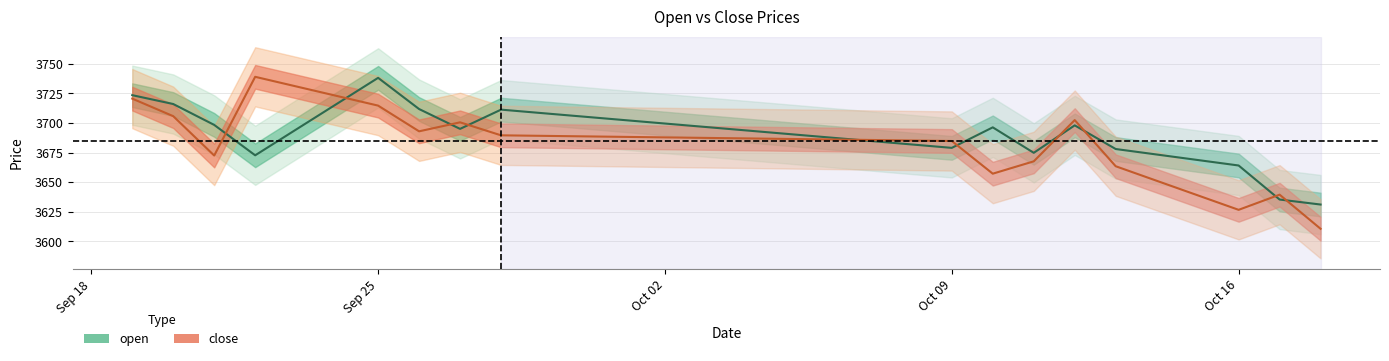

Rank the series by their average value, from lowest to highest.

close, open